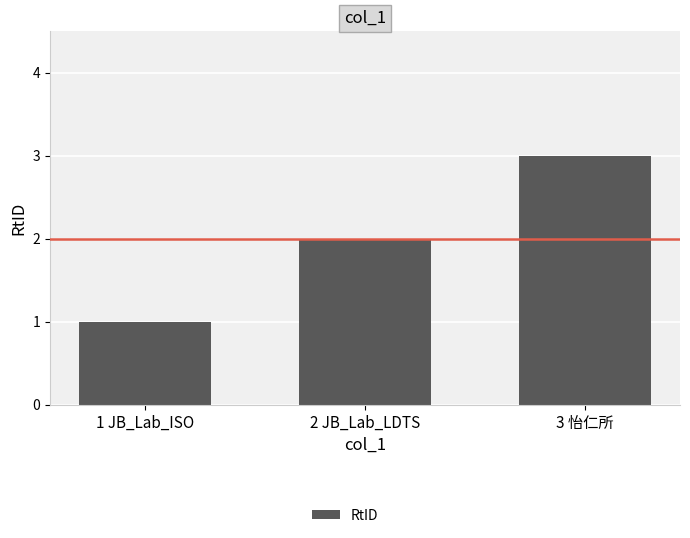

What is the label of the 1st bar from the right?

3 怡仁所